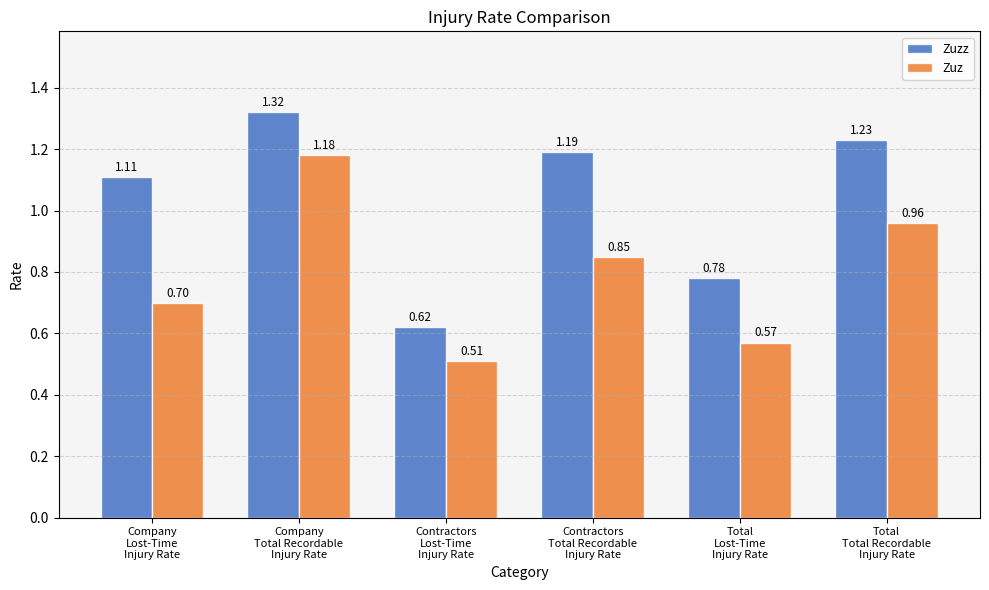

Rank the categories by Zuzz value from highest to lowest.

Company
Total Recordable
Injury Rate, Total
Total Recordable
Injury Rate, Contractors
Total Recordable
Injury Rate, Company
Lost-Time
Injury Rate, Total
Lost-Time
Injury Rate, Contractors
Lost-Time
Injury Rate